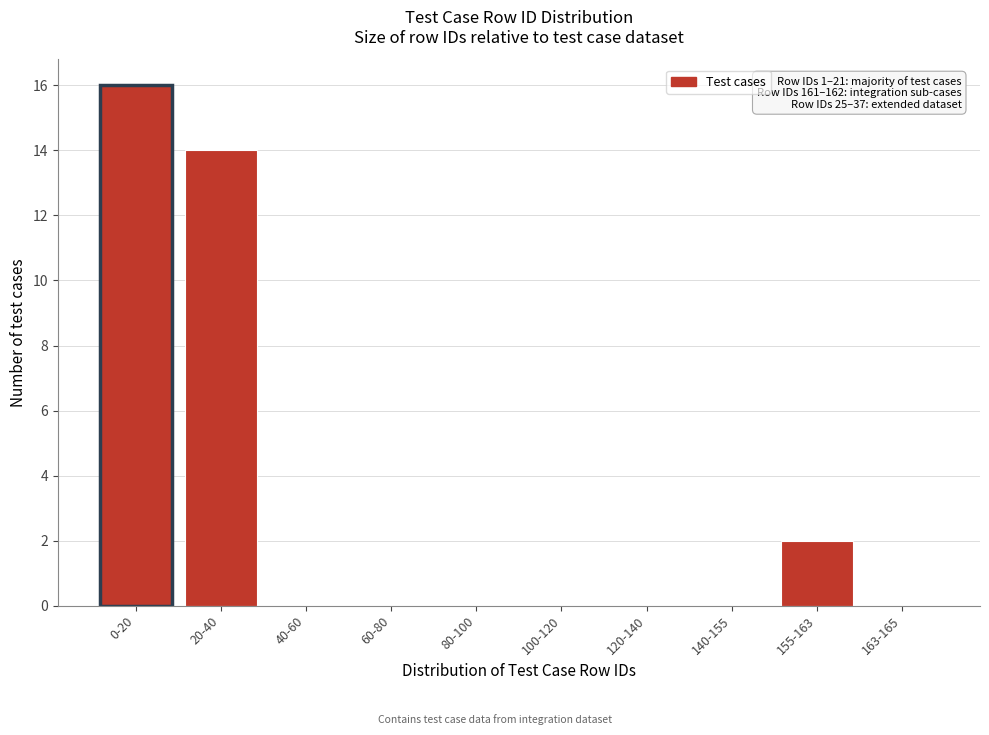

Reading right to left, transcribe all the data shown in this chart.

163-165=0	155-163=2	140-155=0	120-140=0	100-120=0	80-100=0	60-80=0	40-60=0	20-40=14	0-20=16